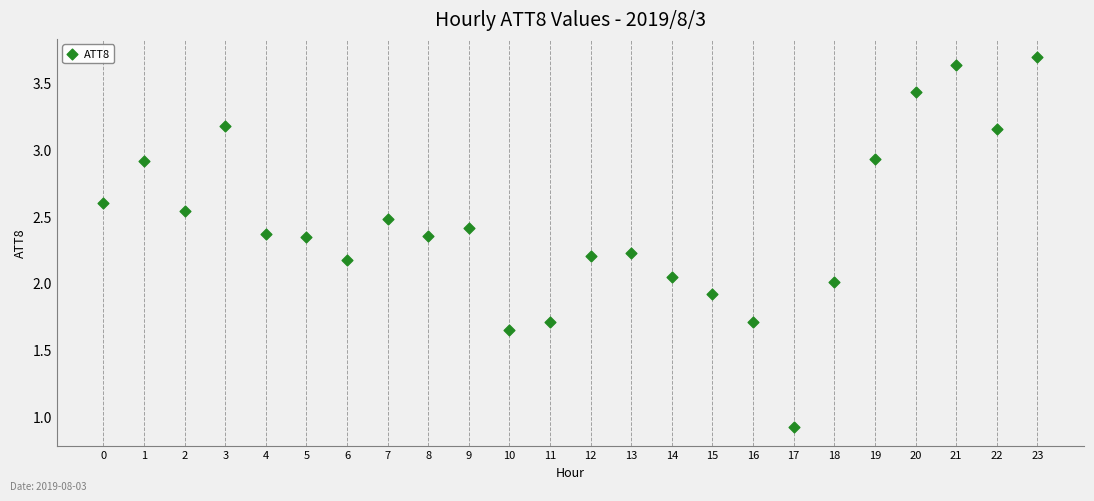

What is the range of Y values (max minus min)?

2.8